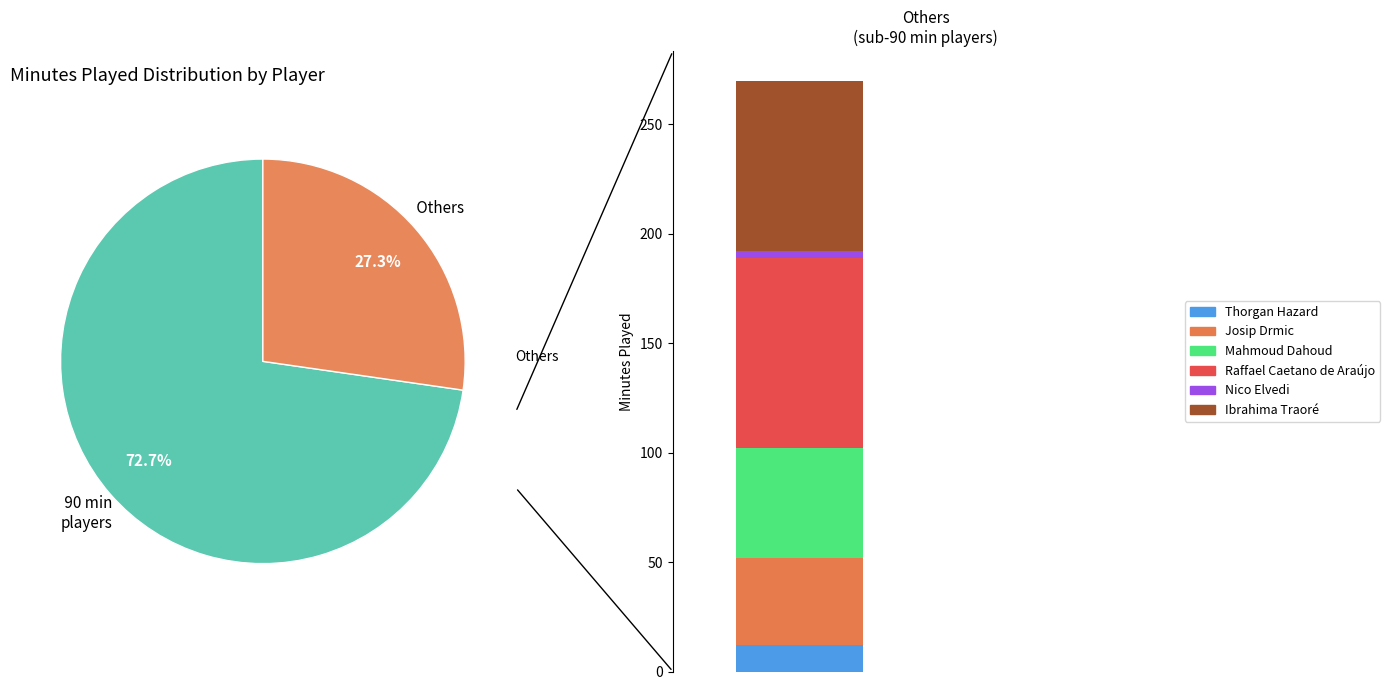

Which has a higher value, Josip Drmic or Oscar Wendt?

Oscar Wendt